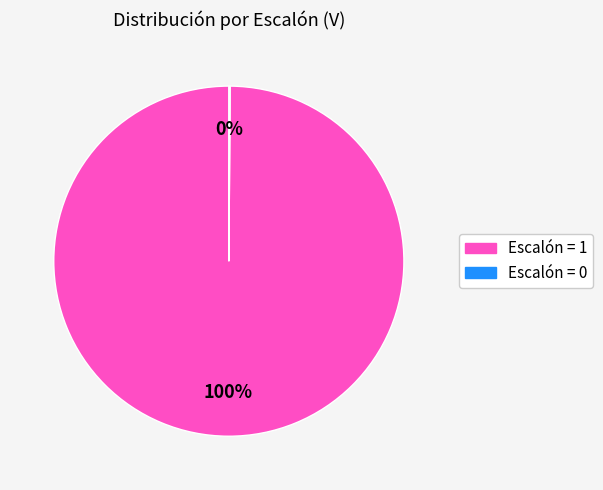

Is it true that Escalón = 1 is 86% of the pie?

False